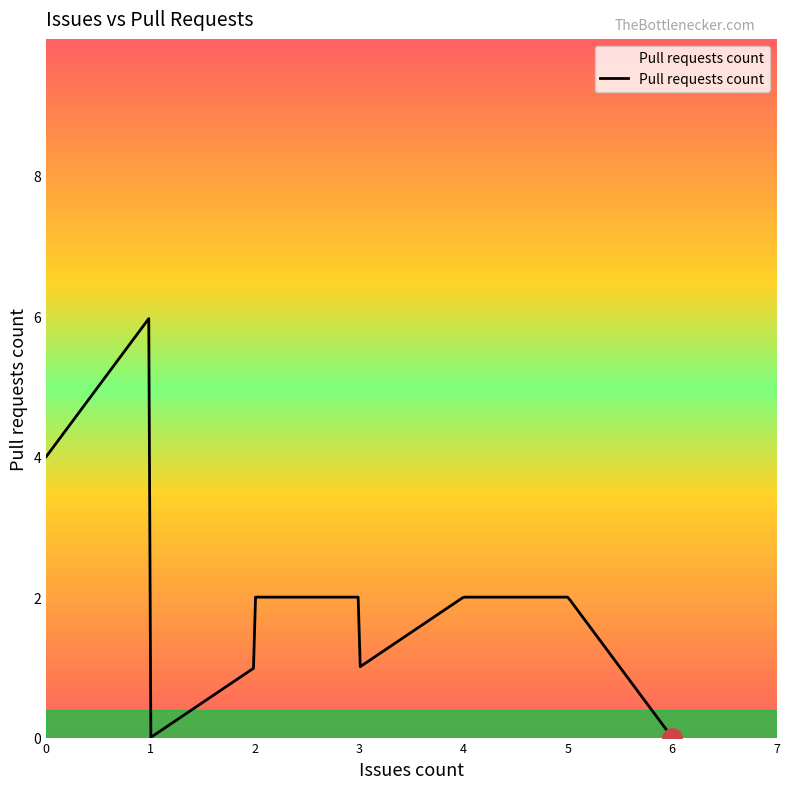

What is the greatest value displayed?

6.0